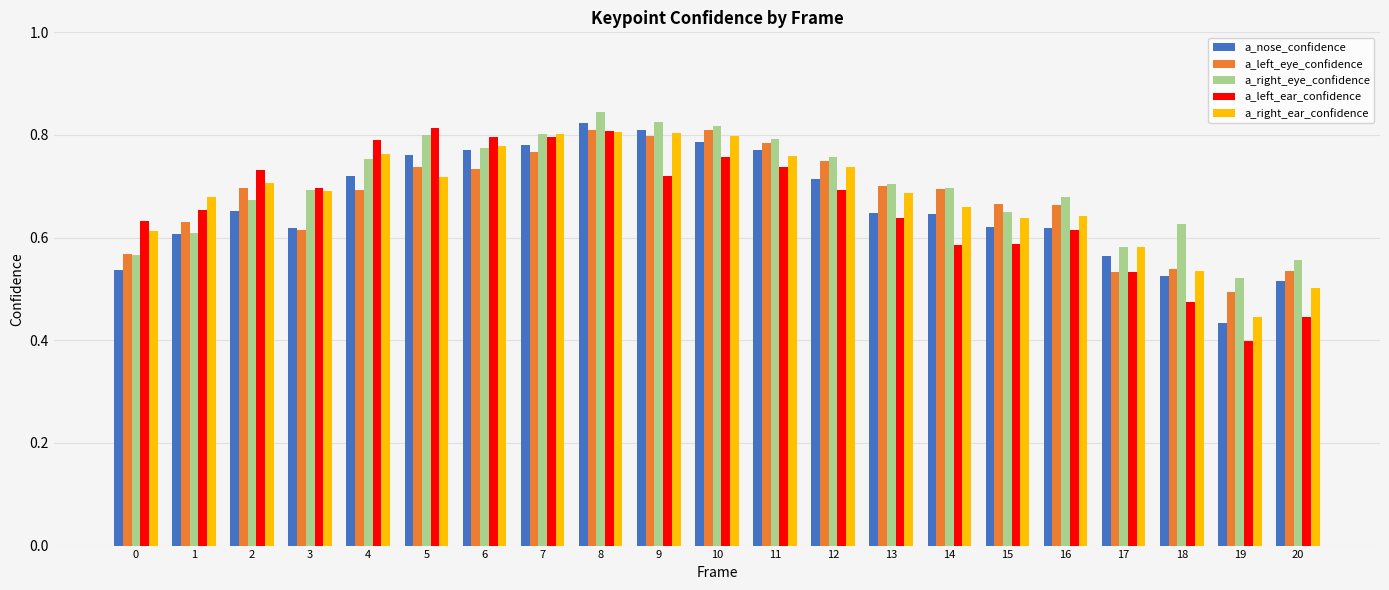

True or false: a_nose_confidence has a value of 0.9 at 15.

False